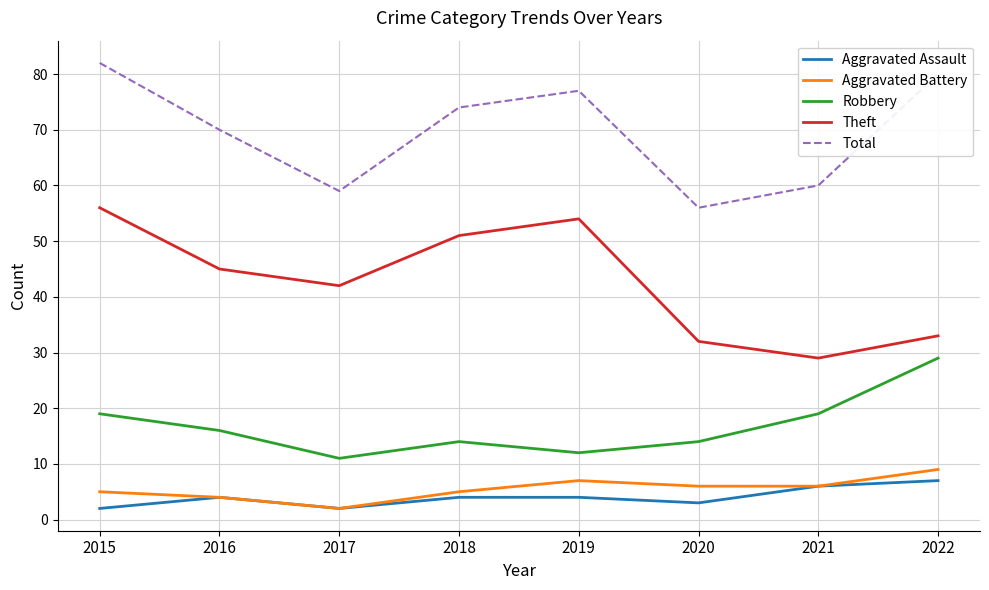

What is the spread (max minus min) of values at 2018?

70